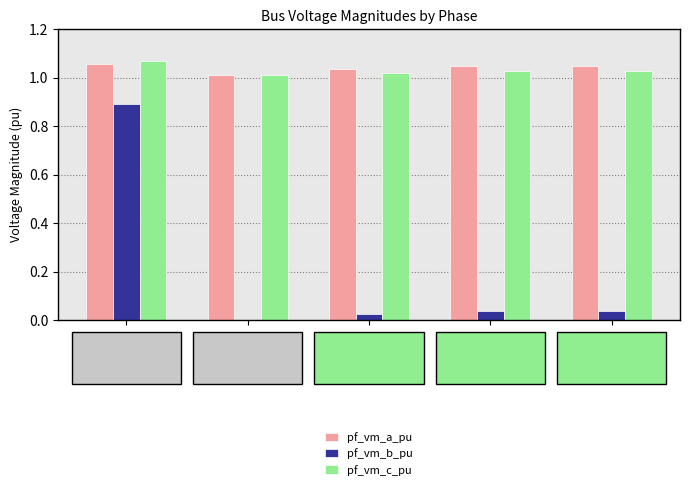

What is the spread (max minus min) of values at Bus_0?

0.2